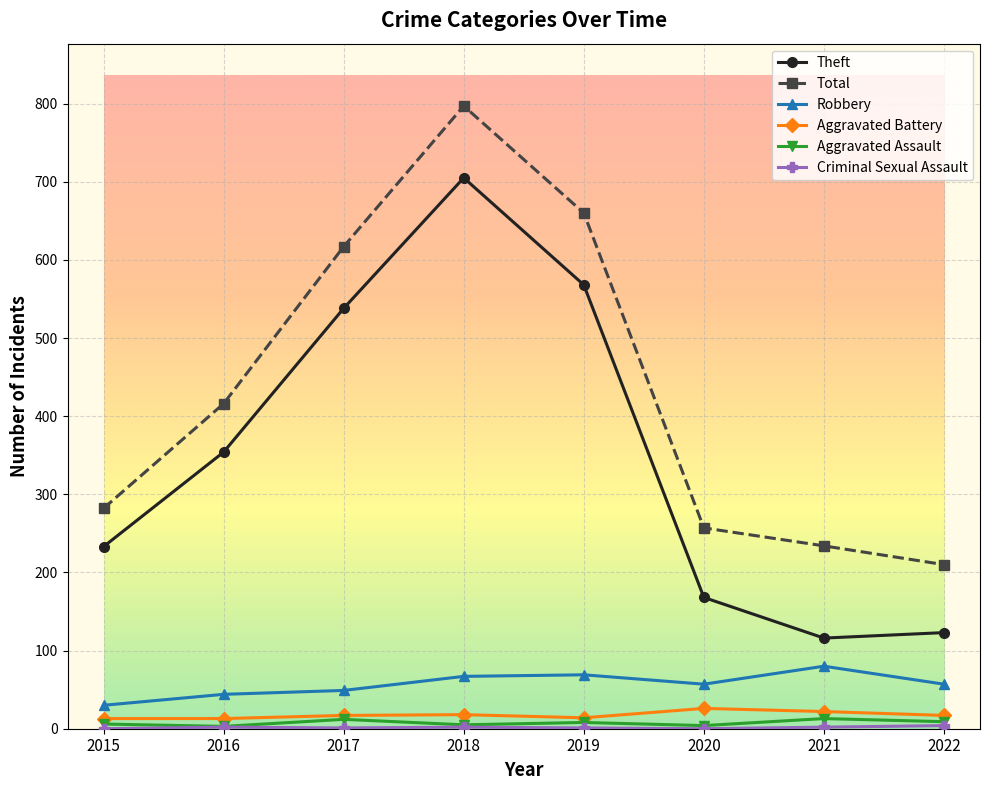

What is the value of the Aggravated Assault point at the 5th from the left?

8